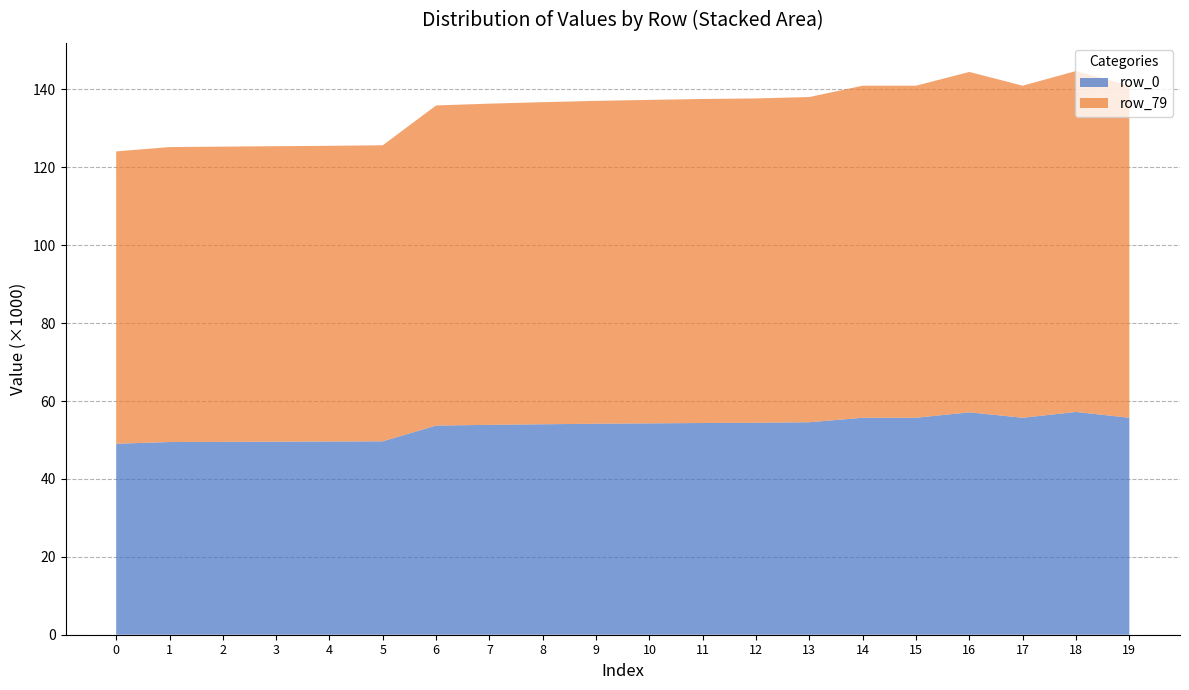

The row_0 series shows 54.4 at 12. True or false?

True